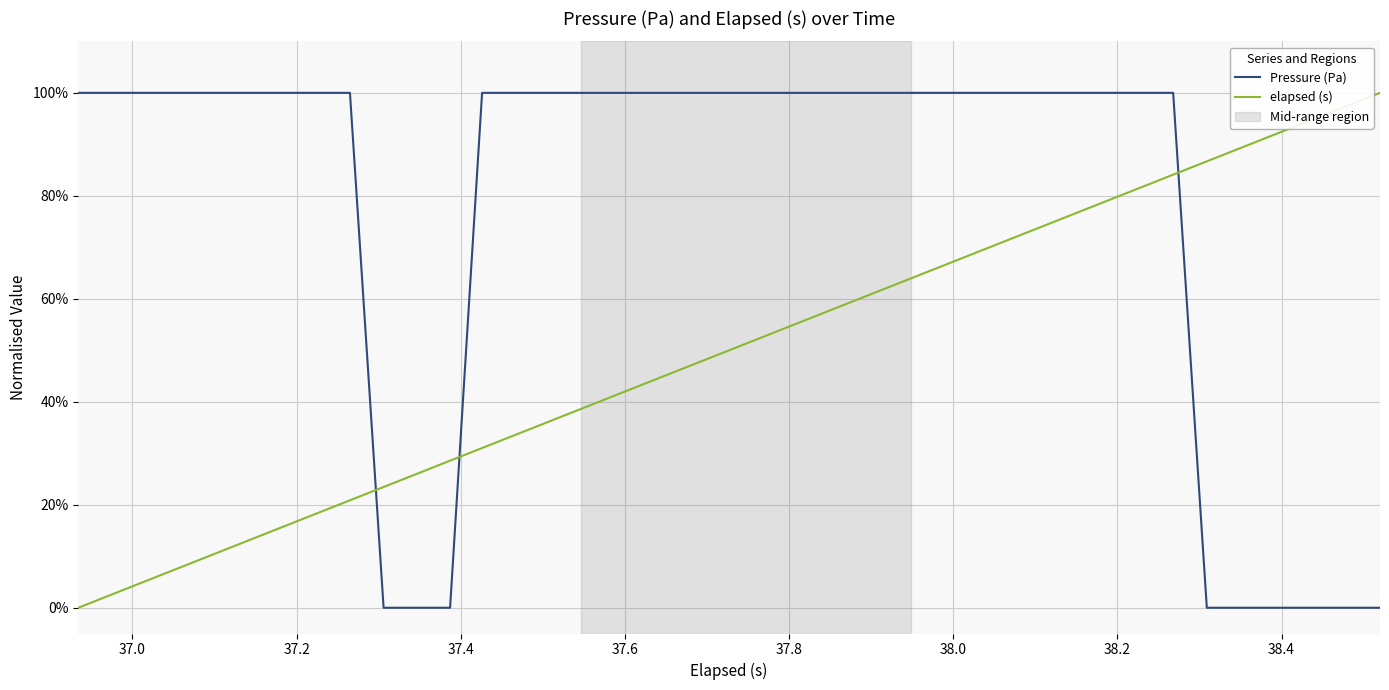

Rank the series by their average value, from highest to lowest.

Pressure (Pa), elapsed (s)